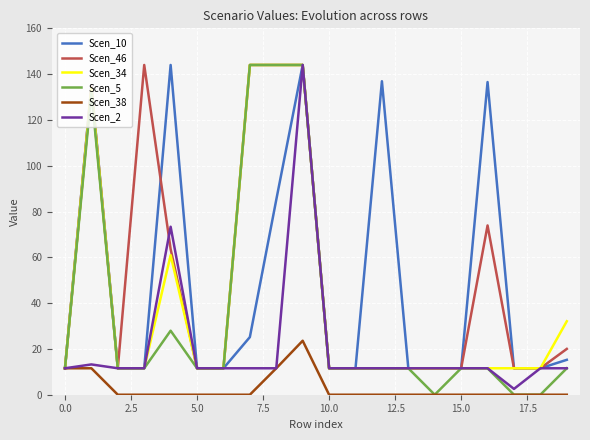

Which series has the widest spread of values?

Scen_5